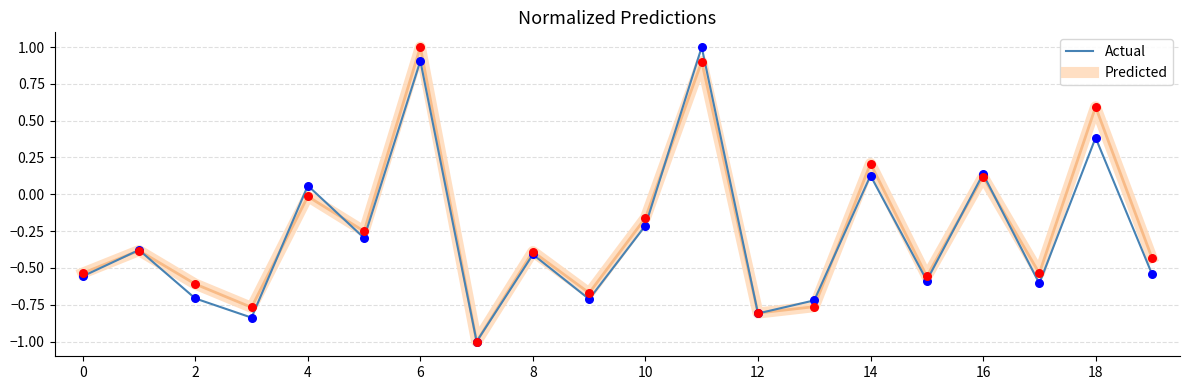

What is the lowest value of the Predicted series?

-1.0